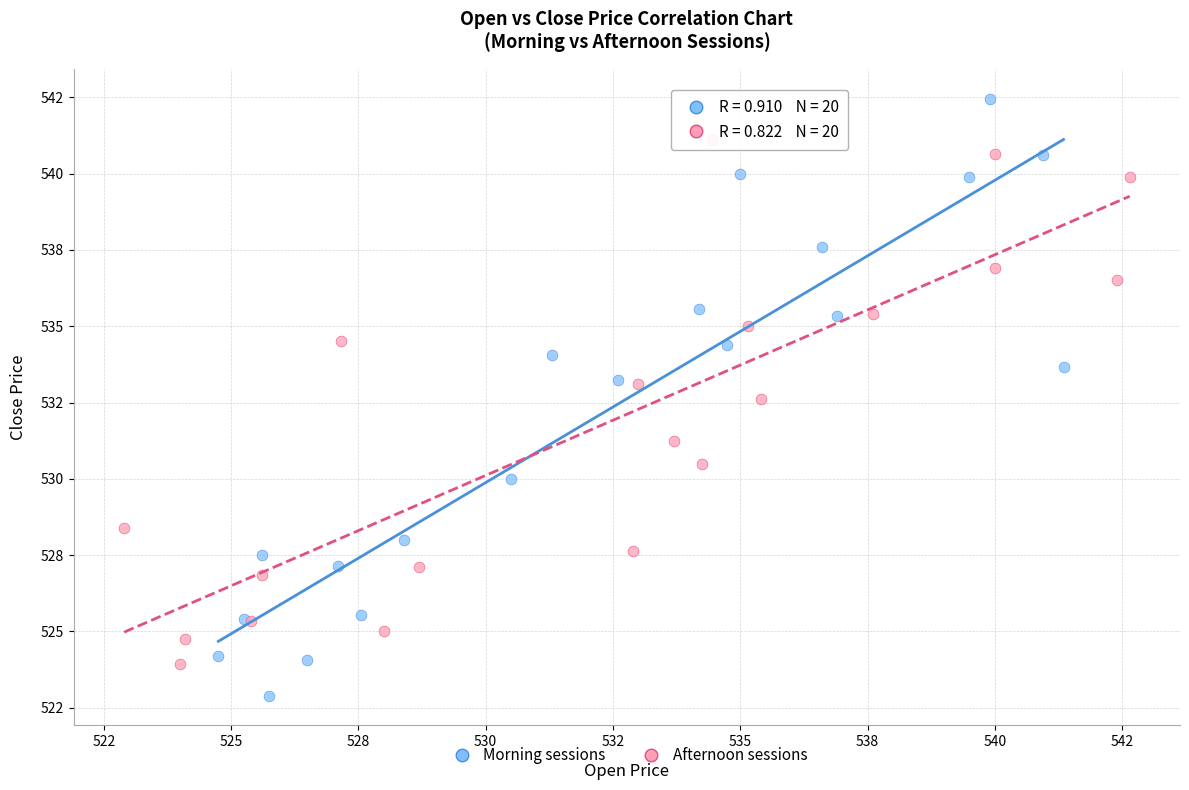

Which series has the largest Y range (max minus min)?

Morning sessions